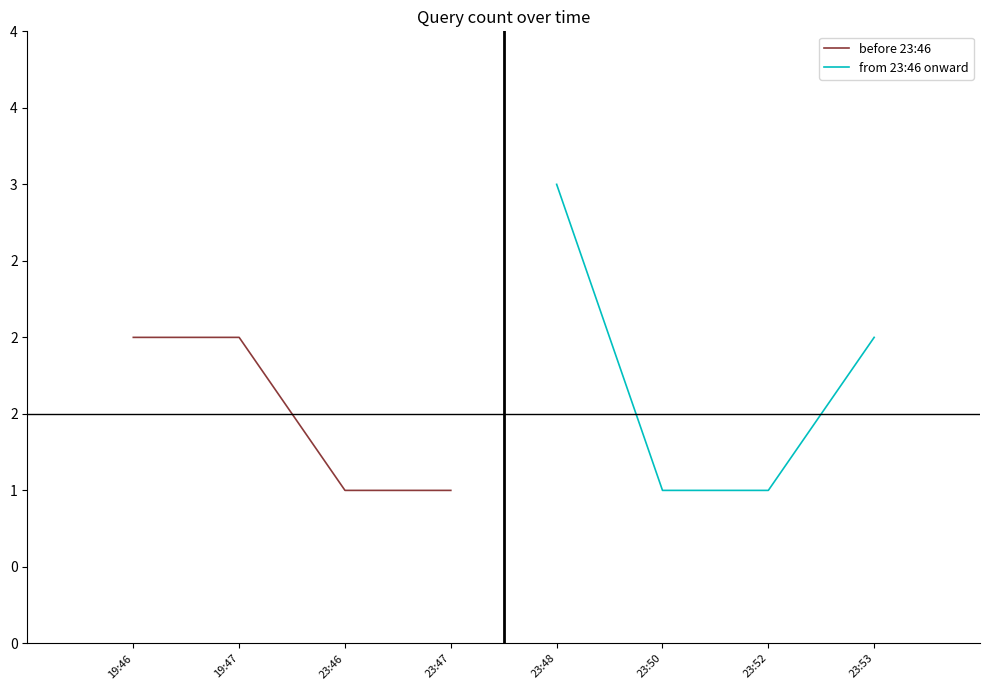

What is the sum of all from 23:46 onward values?

7